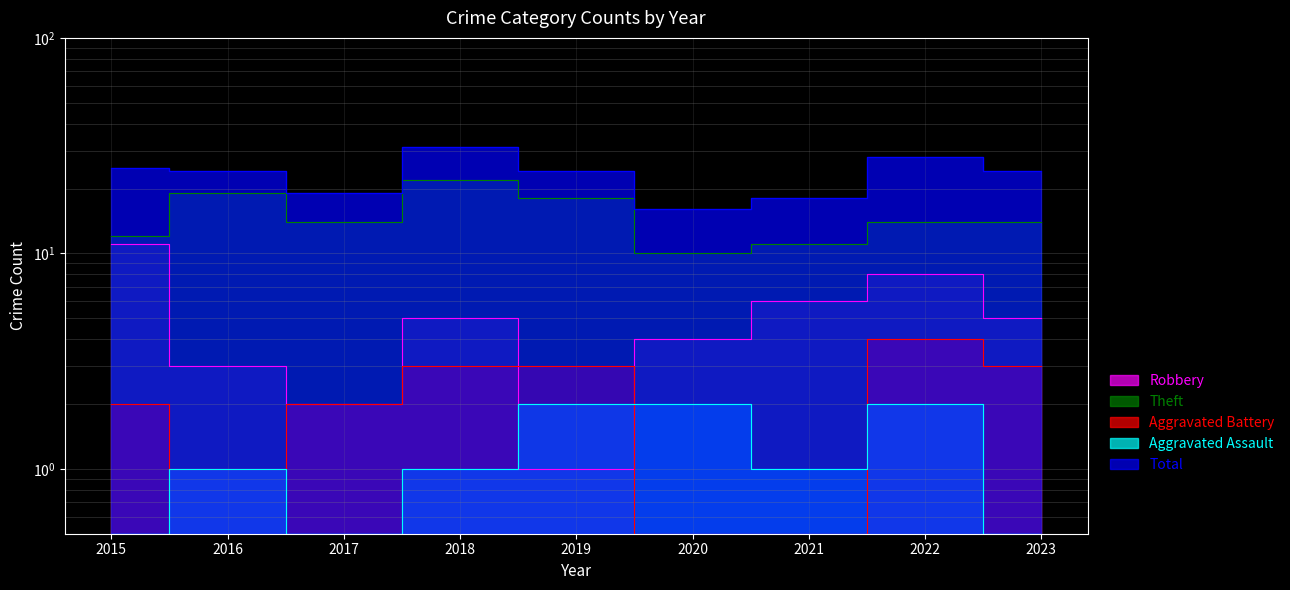

The value of Robbery at 2017 is 2.9. True or false?

False